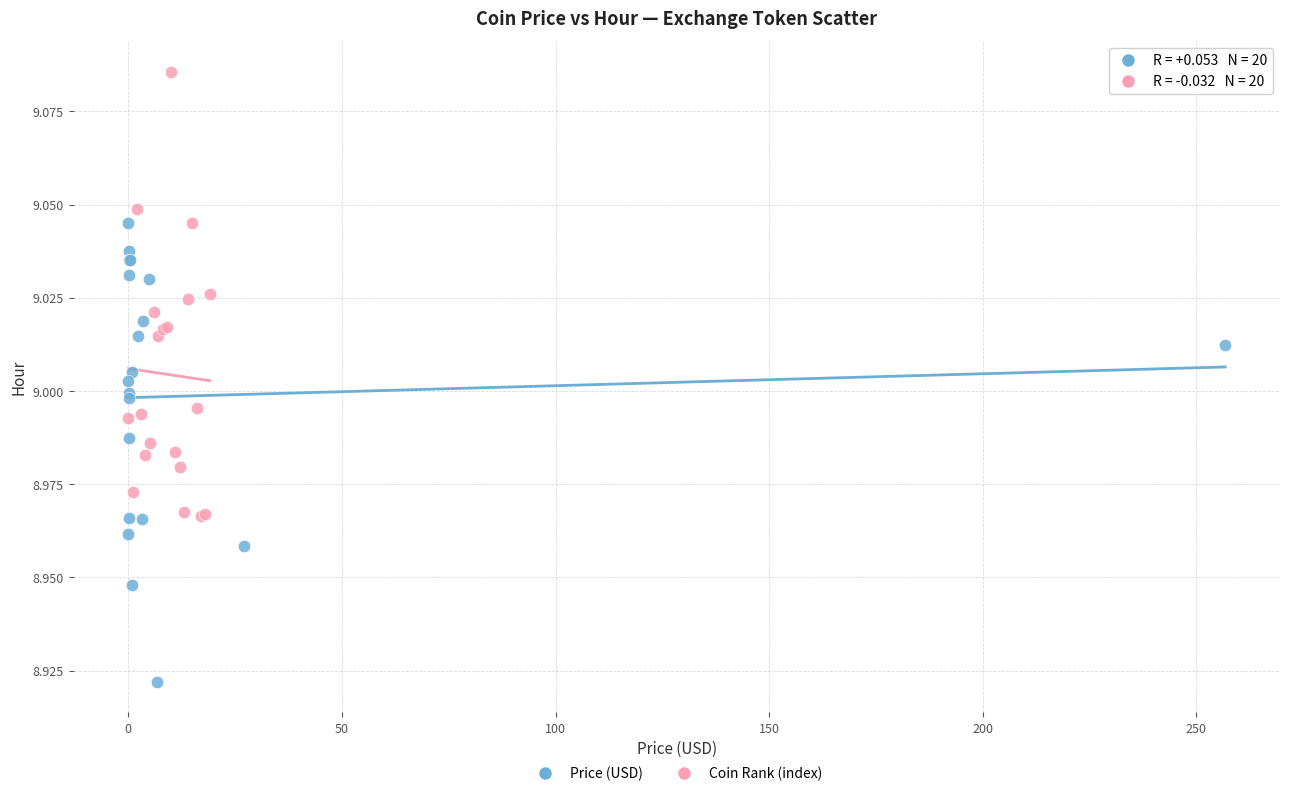

Which series contains the lowest Y value?

Price (USD)